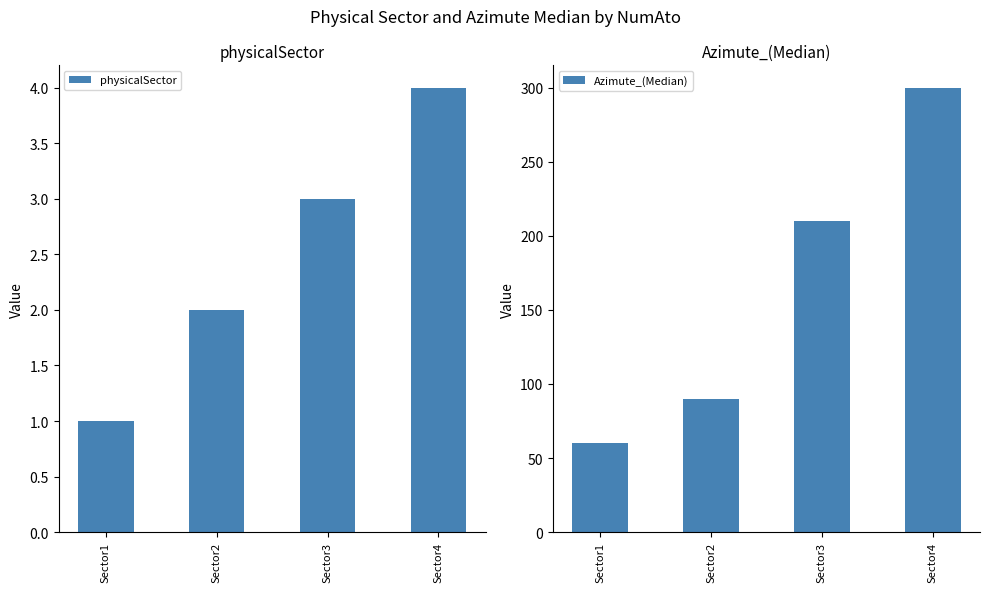

List the series in order of their peak value, lowest first.

physicalSector, Azimute_(Median)